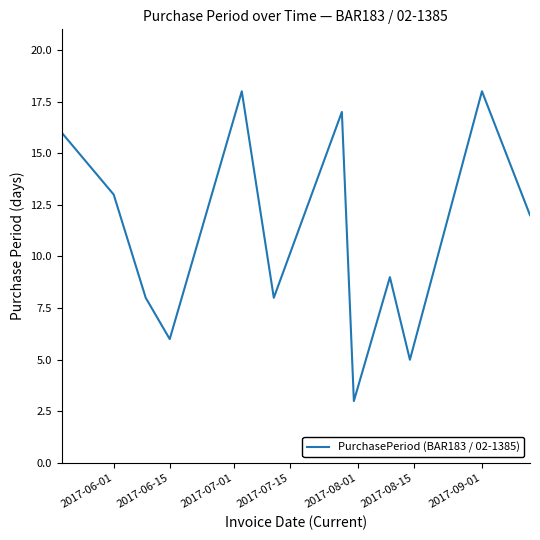

How many values are below 12?

6